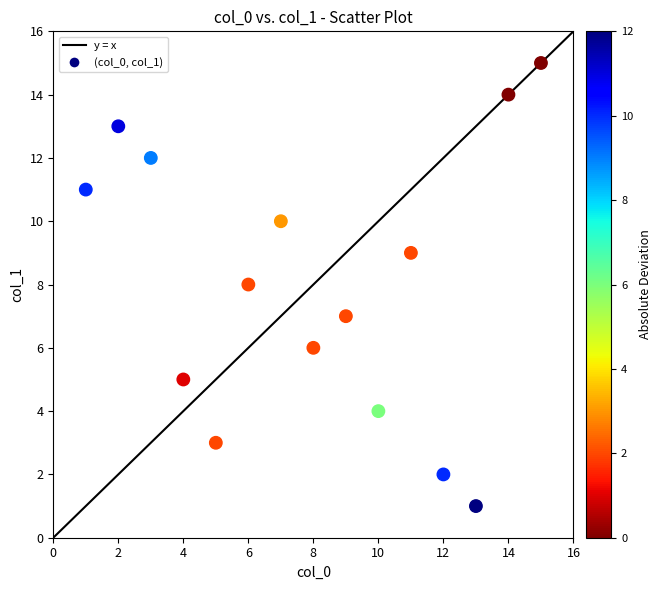

What is the range of X values (max minus min)?

14